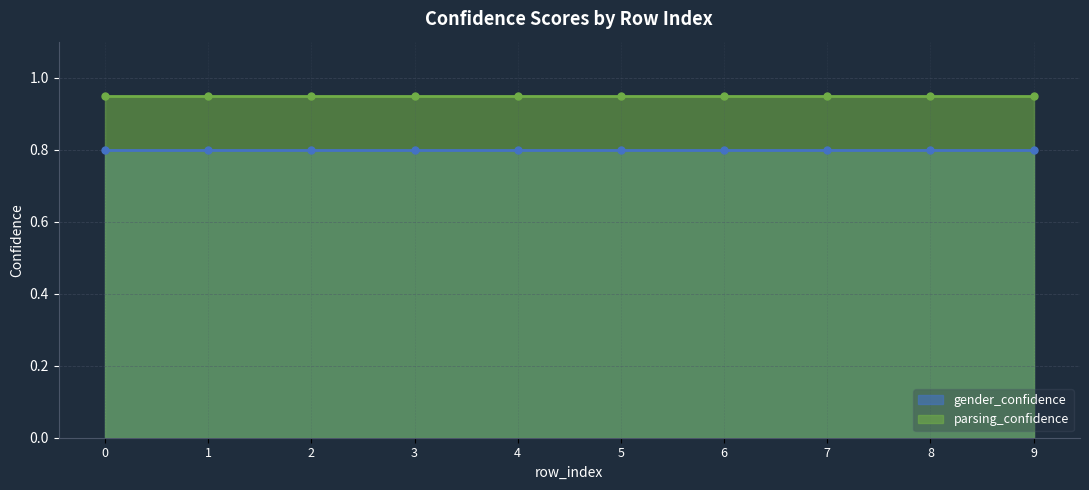

Between 2 and 0, which is larger?

2